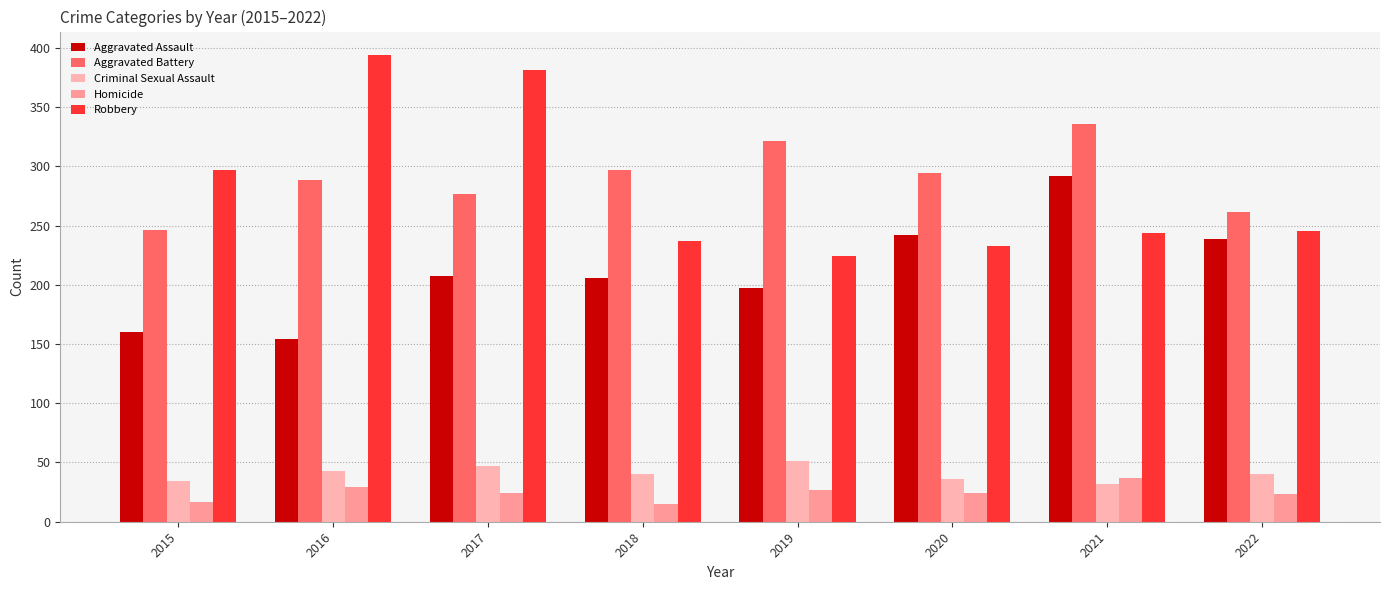

Reading left to right, what are all the values shown in this chart?

Aggravated Assault: 160	154	207	206	197	242	292	239
Aggravated Battery: 246	288	277	297	321	294	336	261
Criminal Sexual Assault: 34	43	47	40	51	36	32	40
Homicide: 17	29	24	15	27	24	37	23
Robbery: 297	394	381	237	224	233	244	245